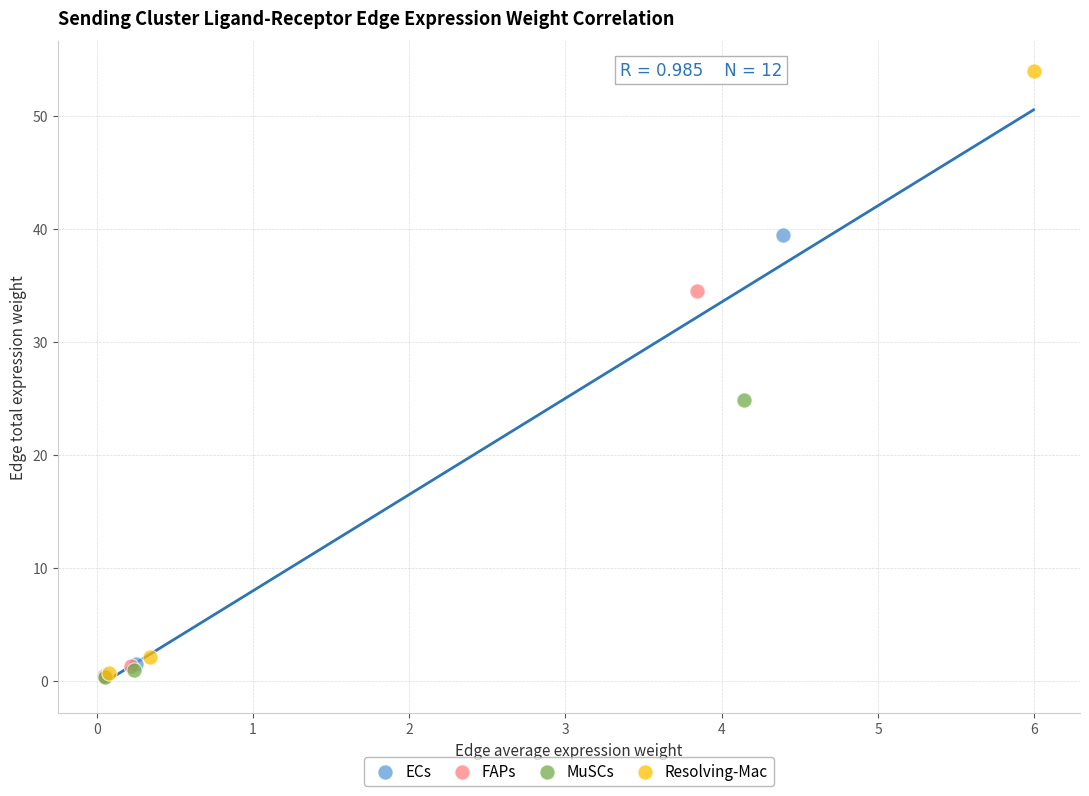

Which series contains the highest Y value?

Resolving-Mac